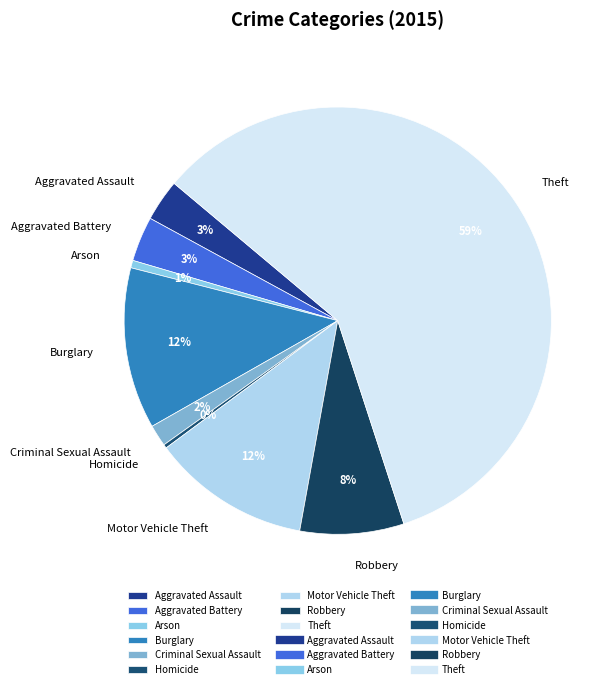

Combined, do Burglary and Criminal Sexual Assault account for over 50%?

No